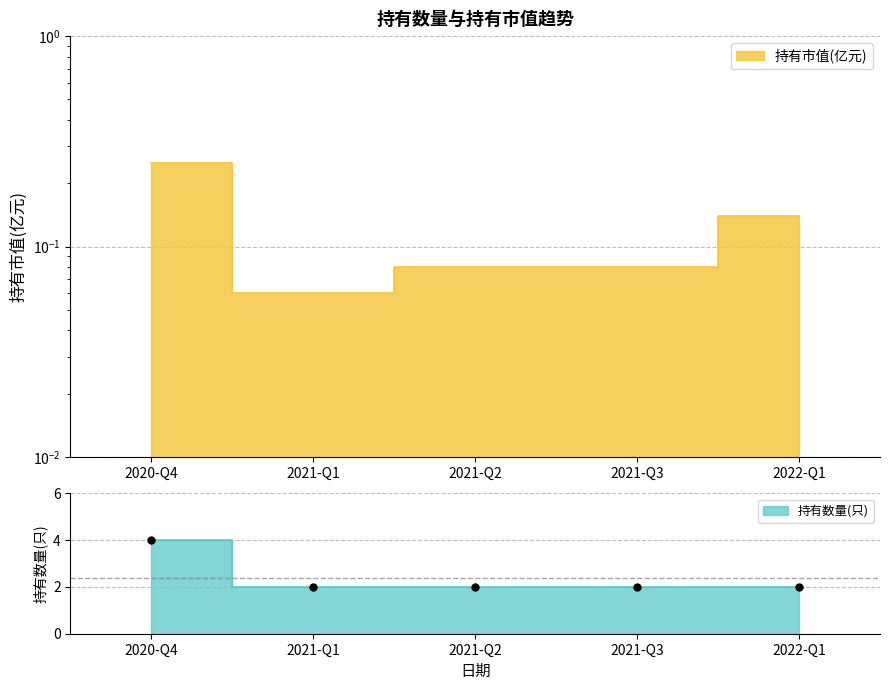

Which series has the widest spread of Y values?

持有数量(只)